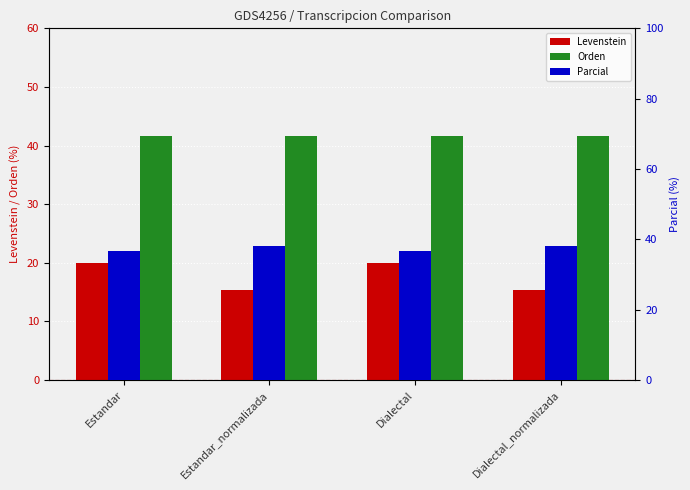

Reading left to right, what are all the values shown in this chart?

Levenstein: Estandar=20.0	Estandar_normalizada=15.4	Dialectal=20.0	Dialectal_normalizada=15.4
Orden: Estandar=41.7	Estandar_normalizada=41.7	Dialectal=41.7	Dialectal_normalizada=41.7
Parcial: Estandar=36.7	Estandar_normalizada=38.1	Dialectal=36.7	Dialectal_normalizada=38.1